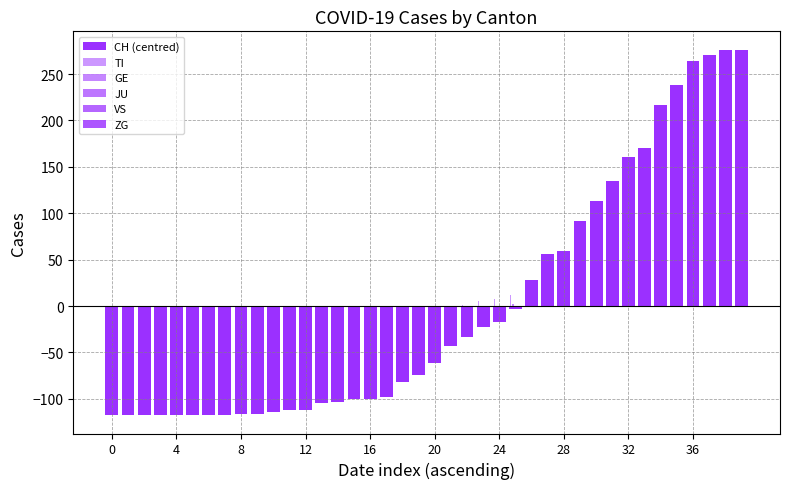

Reading right to left, extract all data points from this chart.

CH (centred): 276.3	276.3	270.3	264.3	238.3	216.3	170.3	160.3	134.3	113.3	91.3	59.3	56.3	28.3	-3.7	-16.7	-22.7	-33.7	-42.7	-61.7	-74.7	-81.7	-97.7	-99.7	-100.7	-103.7	-104.7	-111.7	-111.7	-113.7	-116.7	-116.7	-117.7	-117.7	-117.7	-117.7	-117.7	-117.7	-117.7	-117.7
TI: 44.2	47.2	47.2	48.2	46.2	47.2	41.2	41.2	33.2	32.2	29.2	22.2	17.2	18.2	12.2	7.2	5.2	1.2	-4.8	-9.8	-11.8	-14.8	-27.8	-27.8	-27.8	-27.8	-27.8	-27.8	-27.8	-27.8	-27.8	-27.8	-27.8	-27.8	-27.8	-27.8	-27.8	-27.8	-27.8	-27.8
GE: 37.8	41.8	38.8	40.8	40.8	33.8	35.8	35.8	30.8	28.8	26.8	17.8	19.8	12.8	1.8	-1.2	-4.2	-3.2	-4.2	-13.2	-11.2	-15.2	-16.2	-17.2	-17.2	-19.2	-20.2	-23.2	-23.2	-23.2	-23.2	-23.2	-23.2	-23.2	-23.2	-23.2	-23.2	-23.2	-23.2	-23.2
JU: 0.0	0.0	0.0	0.0	0.0	0.0	0.0	0.0	0.0	0.0	0.0	0.0	0.0	0.0	0.0	0.0	0.0	0.0	0.0	0.0	0.0	0.0	0.0	0.0	0.0	0.0	0.0	0.0	0.0	0.0	0.0	0.0	0.0	0.0	0.0	0.0	0.0	0.0	0.0	0.0
VS: 19.9	17.9	19.9	17.9	15.8	16.9	13.8	12.8	11.8	10.8	6.8	4.8	3.8	2.8	-0.2	-2.2	-3.2	-6.2	-6.2	-6.2	-6.2	-6.2	-6.2	-7.2	-7.2	-7.2	-7.2	-7.2	-8.2	-8.2	-8.2	-8.2	-8.2	-8.2	-8.2	-8.2	-8.2	-8.2	-8.2	-8.2
ZG: 5.7	5.7	3.7	3.7	4.7	3.7	3.7	3.7	3.7	-0.3	-0.3	-1.3	-1.3	-1.3	-1.3	-1.3	-1.3	-1.3	-1.3	-1.3	-1.3	-1.3	-1.3	-1.3	-1.3	-1.3	-1.3	-1.3	-1.3	-1.3	-1.3	-1.3	-1.3	-1.3	-1.3	-1.3	-1.3	-1.3	-1.3	-1.3